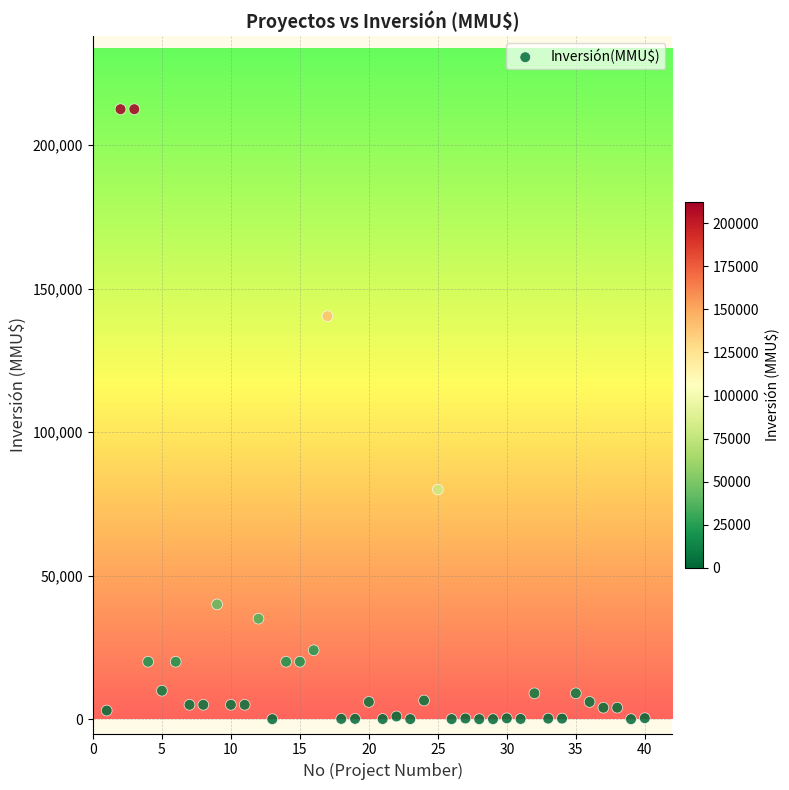

What is the range of X values (max minus min)?

39